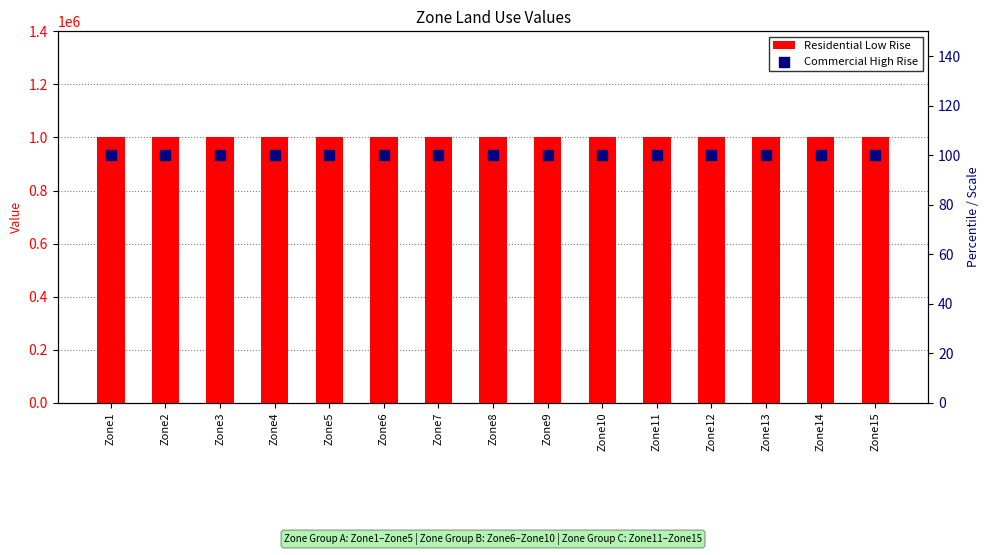

Is the value of Residential Low Rise at Zone8 greater than the value of Commercial High Rise at Zone15?

Yes